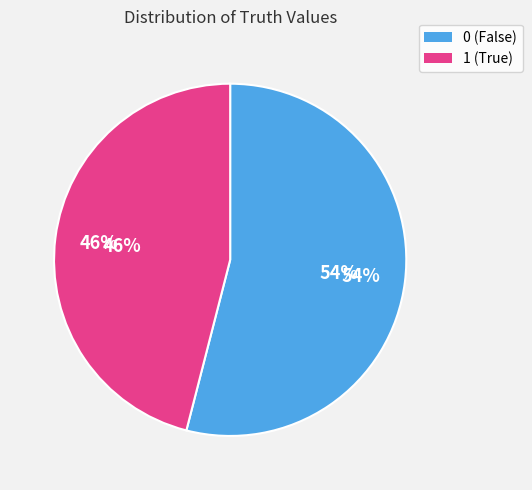

True or false: 0 accounts for 54% of the total.

True